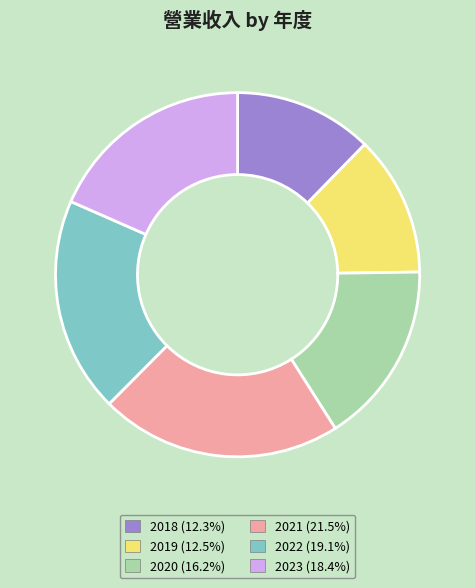

Is there any slice that represents more than half of the pie?

No